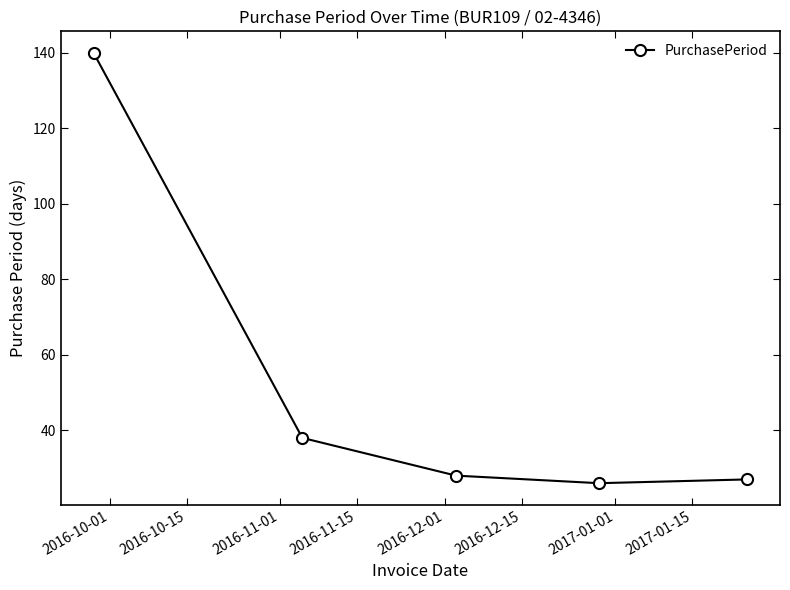

What is the sum of all values?

259